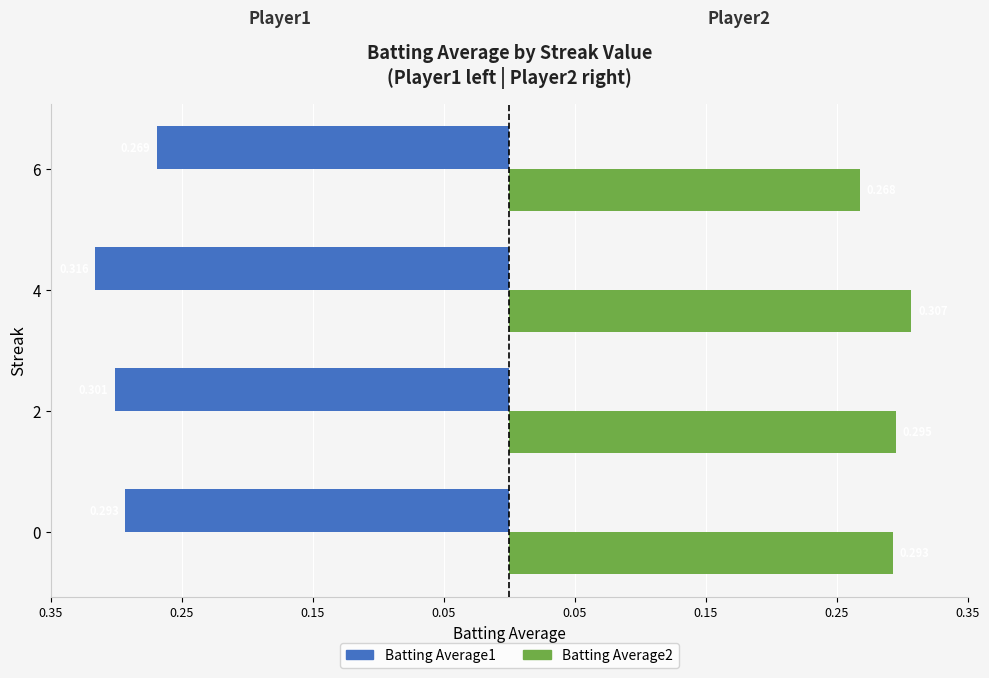

Reading right to left, what are all the values shown in this chart?

Batting Average1: -0.3	-0.3	-0.3	-0.3
Batting Average2: 0.3	0.3	0.3	0.3